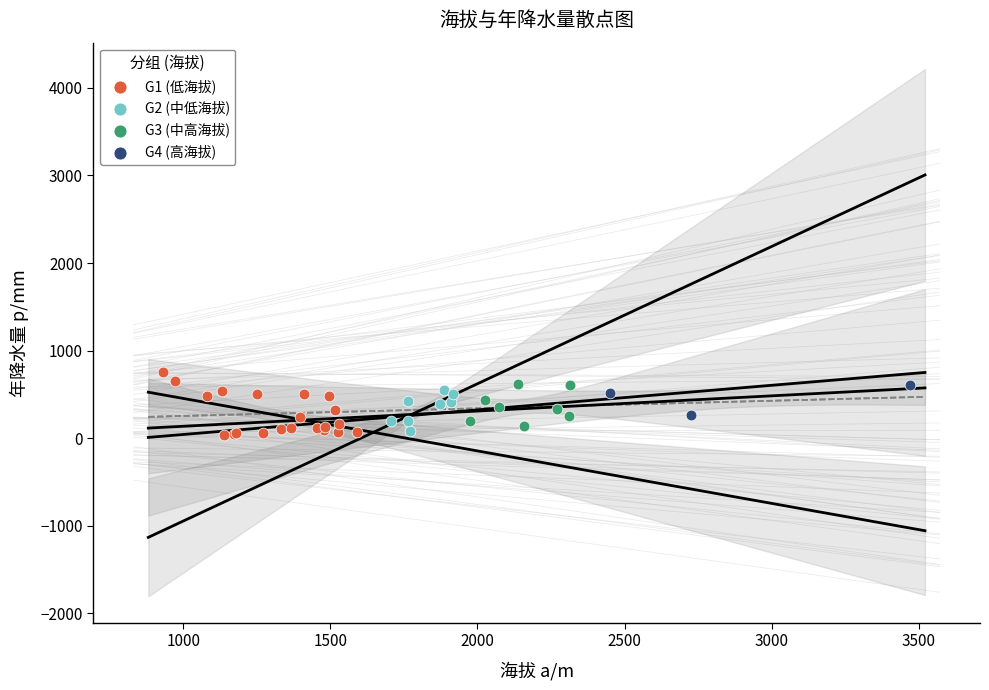

What are all the series names shown in the legend?

G1 (低海拔), G2 (中低海拔), G3 (中高海拔), G4 (高海拔)